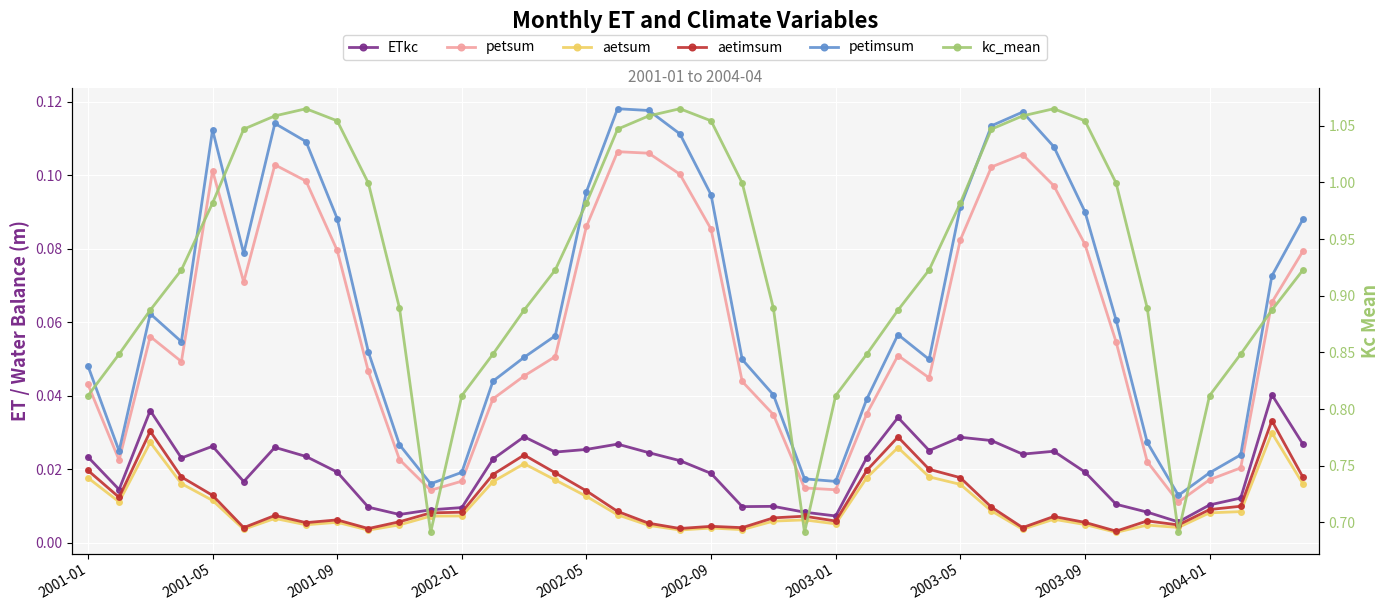

What is the difference between the maximum and minimum values in the petimsum series?

0.1